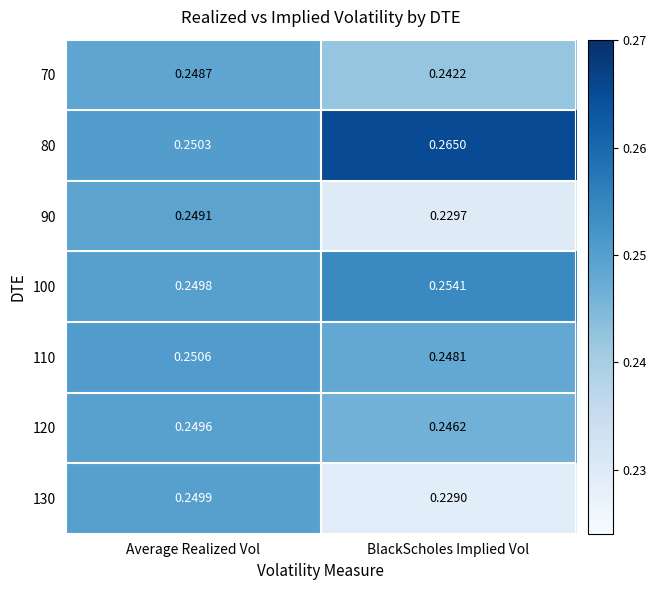

Which series changed the most between Average Realized Vol and BlackScholes Implied Vol?

130